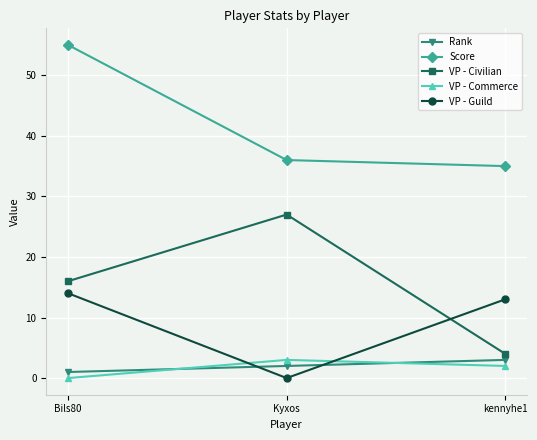

Which series has the largest range (max minus min)?

VP - Civilian